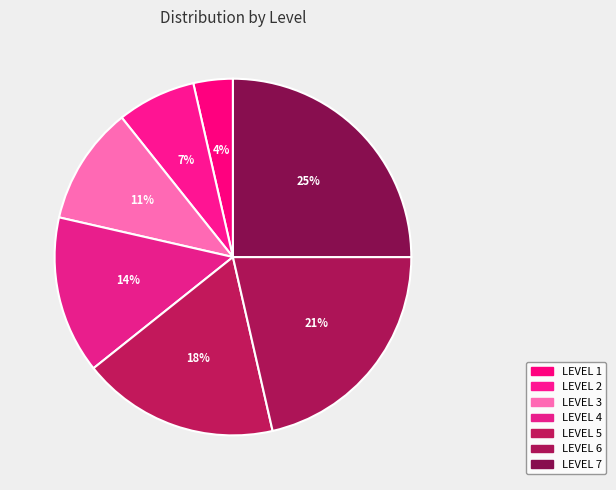

Rank the categories by value from highest to lowest.

LEVEL 7, LEVEL 6, LEVEL 5, LEVEL 4, LEVEL 3, LEVEL 2, LEVEL 1